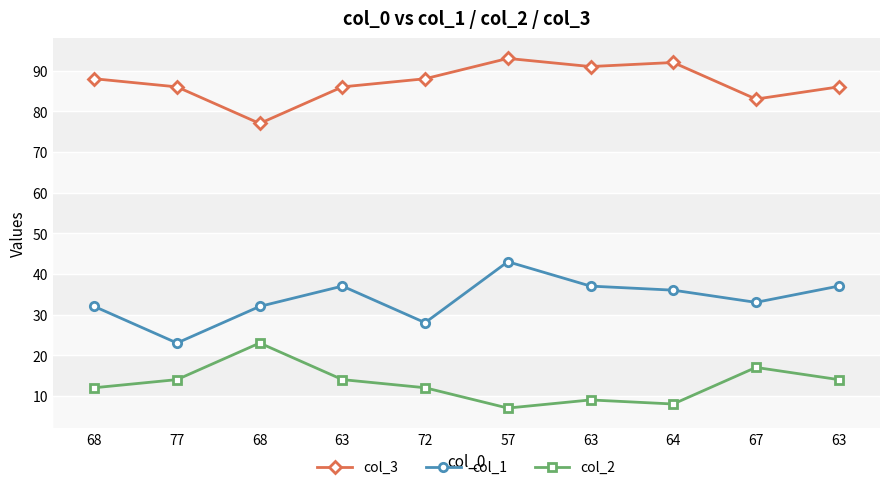

Count the number of data series in this chart.

3